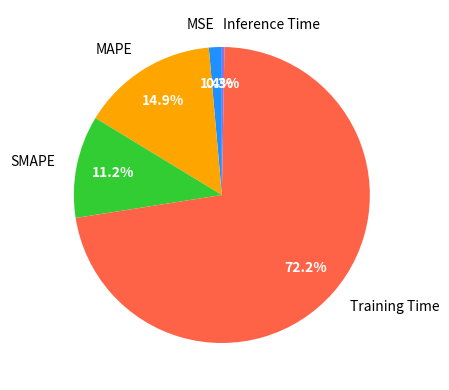

Does any single category account for the majority?

Yes